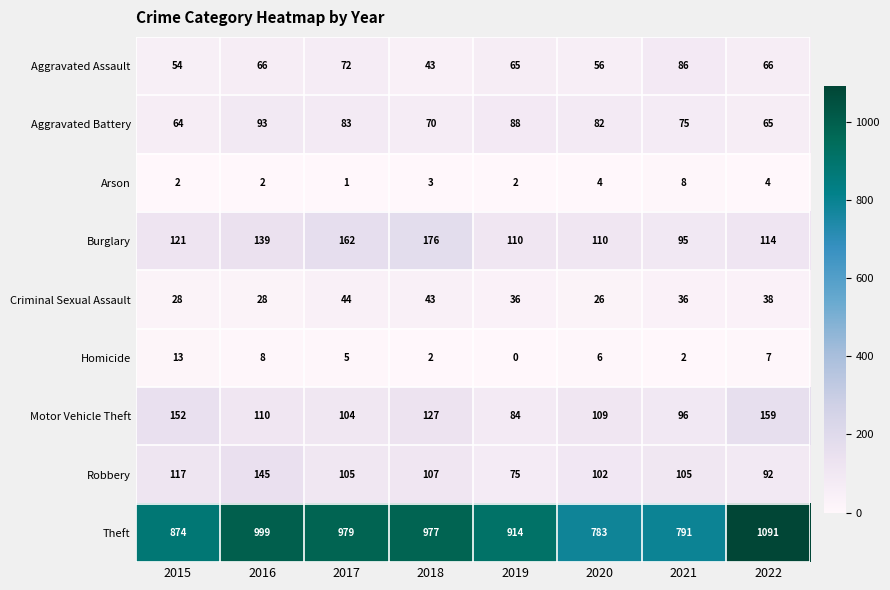

Which series has the widest spread of values?

Theft